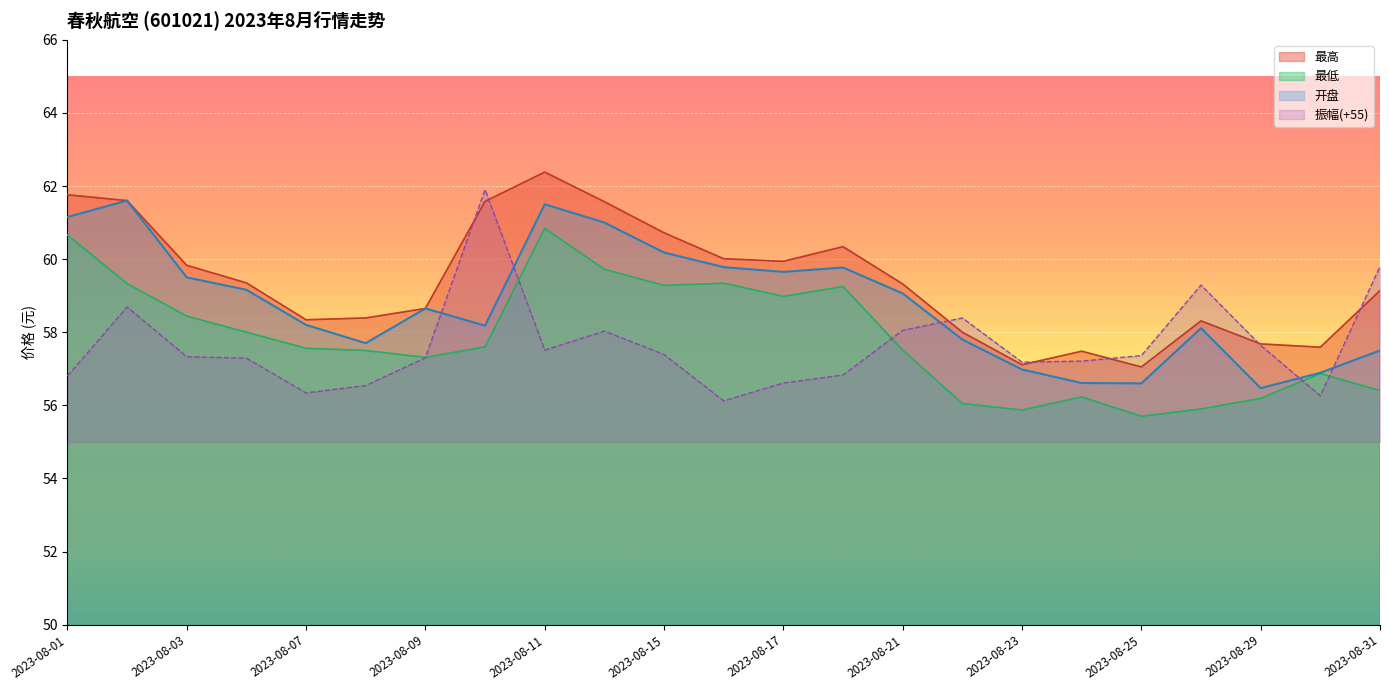

Reading right to left, list all the values displayed in this chart.

开盘: 57.5	56.9	56.5	58.1	56.6	56.6	57.0	57.8	59.1	59.8	59.6	59.8	60.2	61.0	61.5	58.2	58.6	57.7	58.2	59.2	59.5	61.6	61.1
最高: 59.1	57.6	57.7	58.3	57.0	57.5	57.1	58.0	59.3	60.3	59.9	60.0	60.7	61.6	62.4	61.6	58.6	58.4	58.3	59.4	59.8	61.6	61.8
最低: 56.4	56.9	56.2	55.9	55.7	56.2	55.9	56.0	57.5	59.2	59.0	59.3	59.3	59.7	60.8	57.6	57.3	57.5	57.6	58.0	58.4	59.3	60.7
振幅: 59.8	56.3	57.6	59.3	57.4	57.2	57.2	58.4	58.0	56.8	56.6	56.1	57.4	58.0	57.5	61.9	57.3	56.5	56.3	57.3	57.3	58.7	56.8